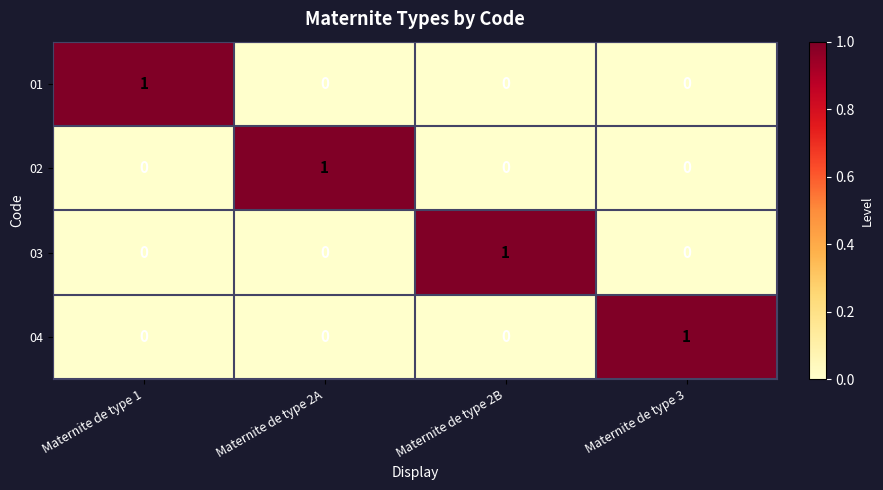

Reading right to left, list all the values displayed in this chart.

01: Maternite de type 3=0	Maternite de type 2B=0	Maternite de type 2A=0	Maternite de type 1=1
02: Maternite de type 3=0	Maternite de type 2B=0	Maternite de type 2A=1	Maternite de type 1=0
03: Maternite de type 3=0	Maternite de type 2B=1	Maternite de type 2A=0	Maternite de type 1=0
04: Maternite de type 3=1	Maternite de type 2B=0	Maternite de type 2A=0	Maternite de type 1=0